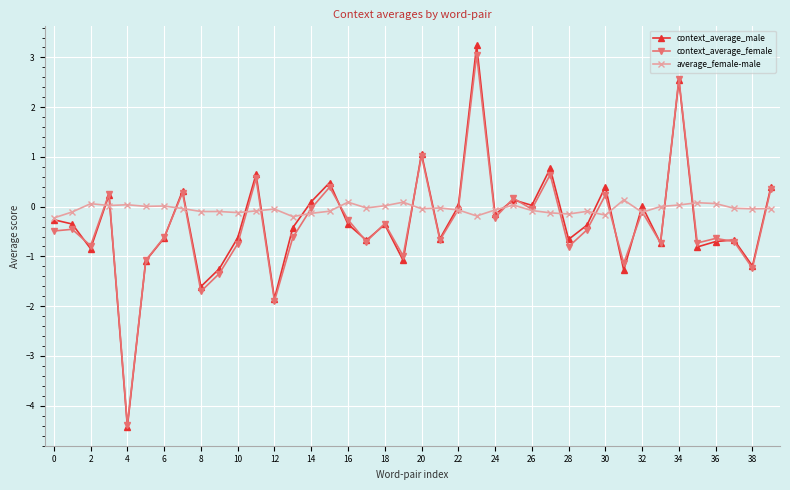

List the series in order of their peak value, lowest first.

average_female-male, context_average_female, context_average_male